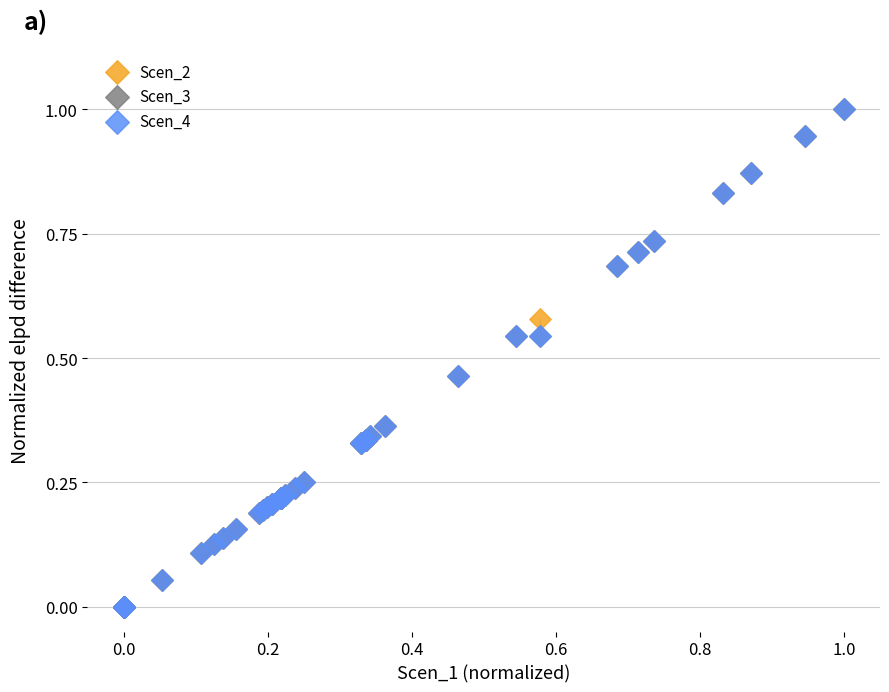

What are all the series names shown in the legend?

Scen_2, Scen_3, Scen_4